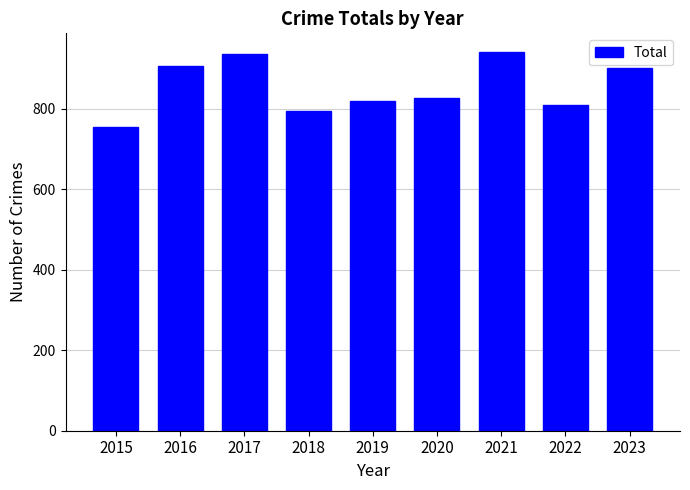

The value at 2017 is 540. True or false?

False